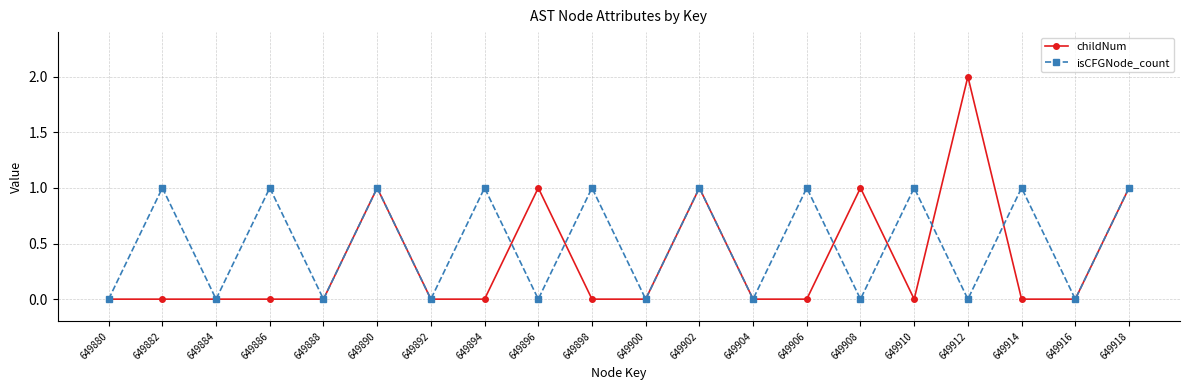

Does the chart display data point markers on the line(s)?

Yes